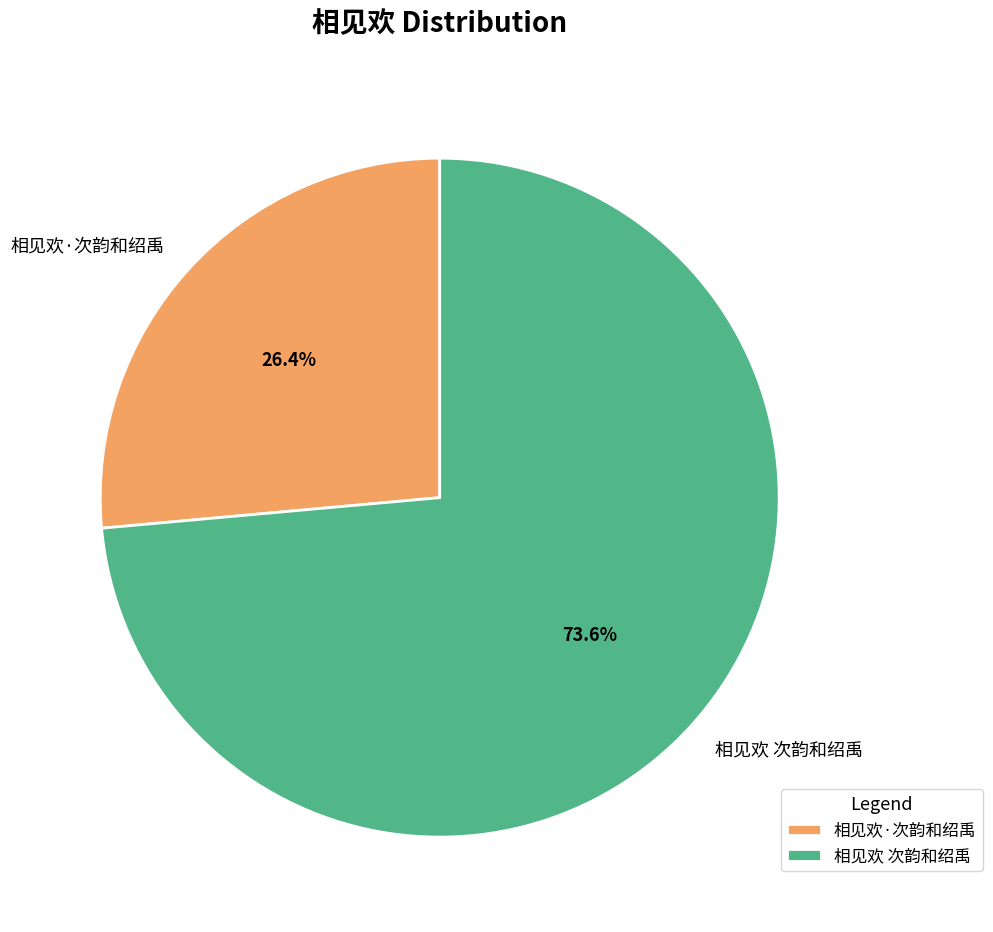

To the nearest percent, what is the average slice percentage?

50%